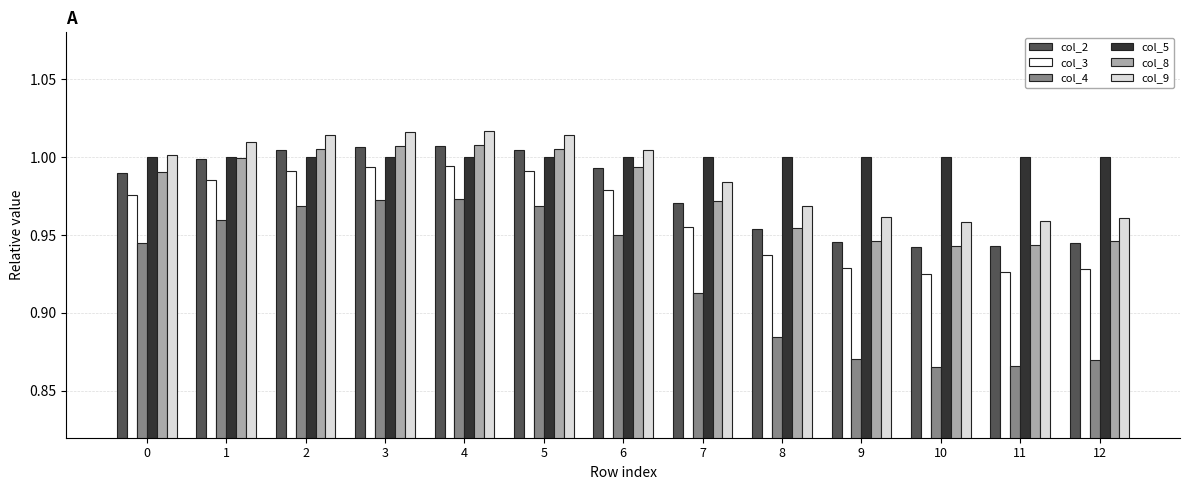

How many bars are there in each group?

6